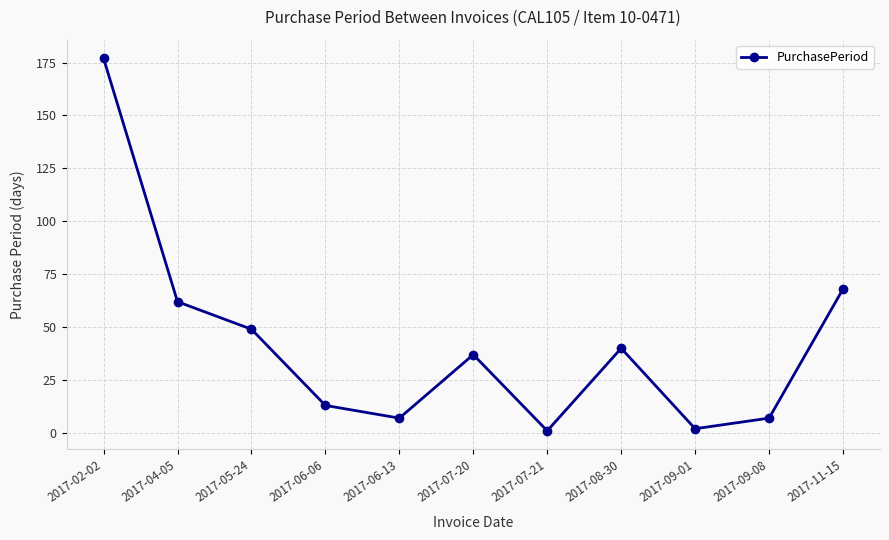

At which category does the chart reach its peak across all series?

2017-02-02